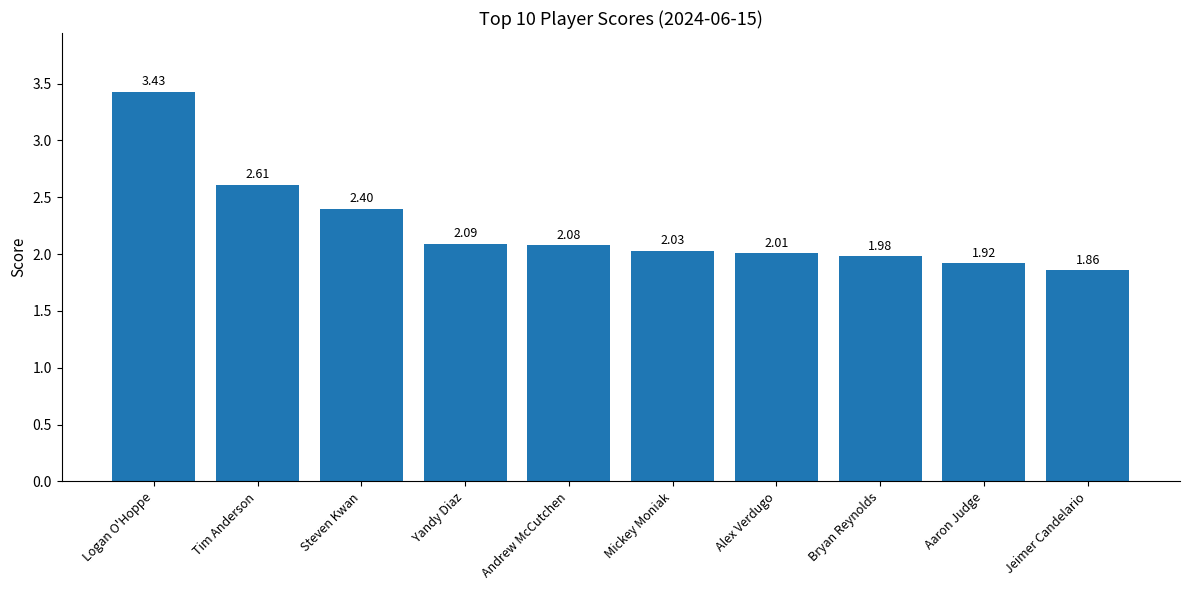

Is it true that the value at Bryan Reynolds is 2.0?

True